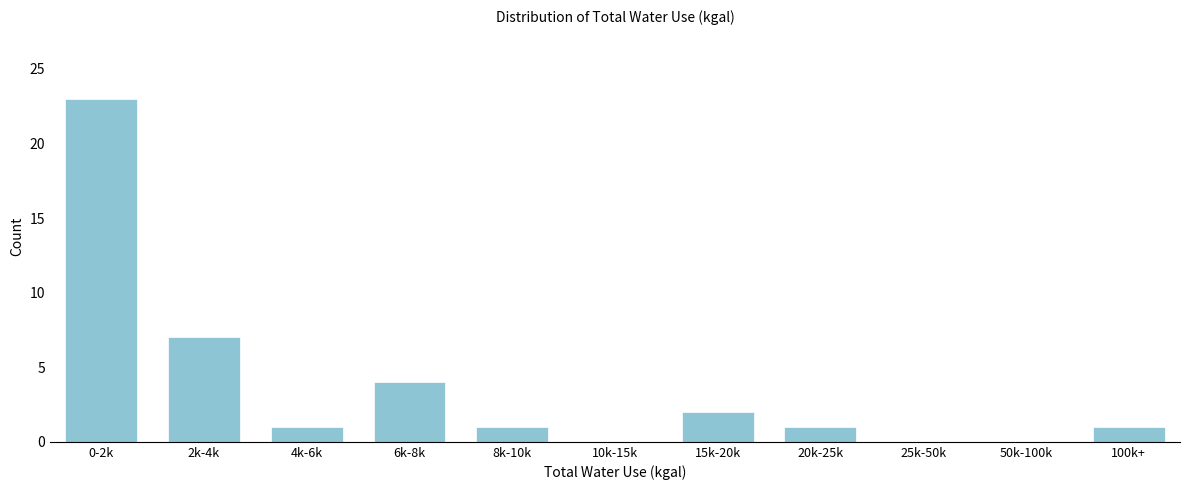

Reading left to right, what are all the values shown in this chart?

0-2k=23	2k-4k=7	4k-6k=1	6k-8k=4	8k-10k=1	10k-15k=0	15k-20k=2	20k-25k=1	25k-50k=0	50k-100k=0	100k+=1